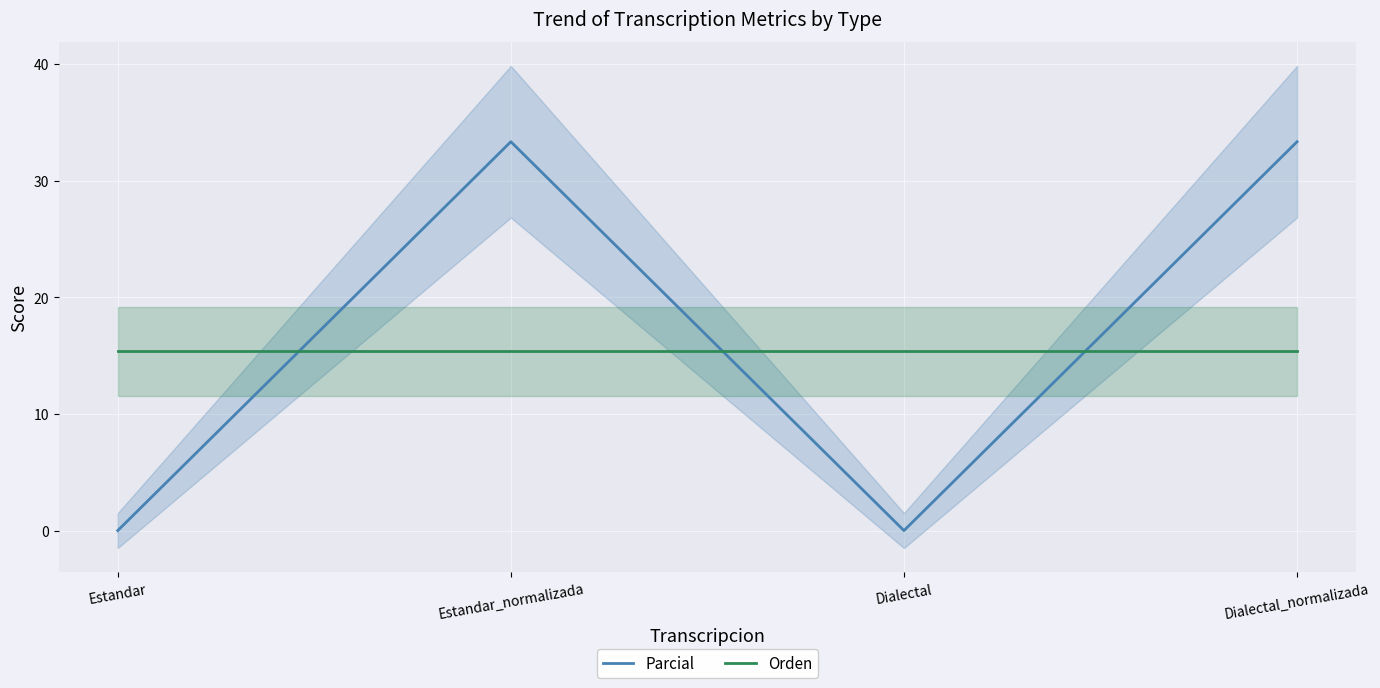

How many positive values does the Parcial series have?

2